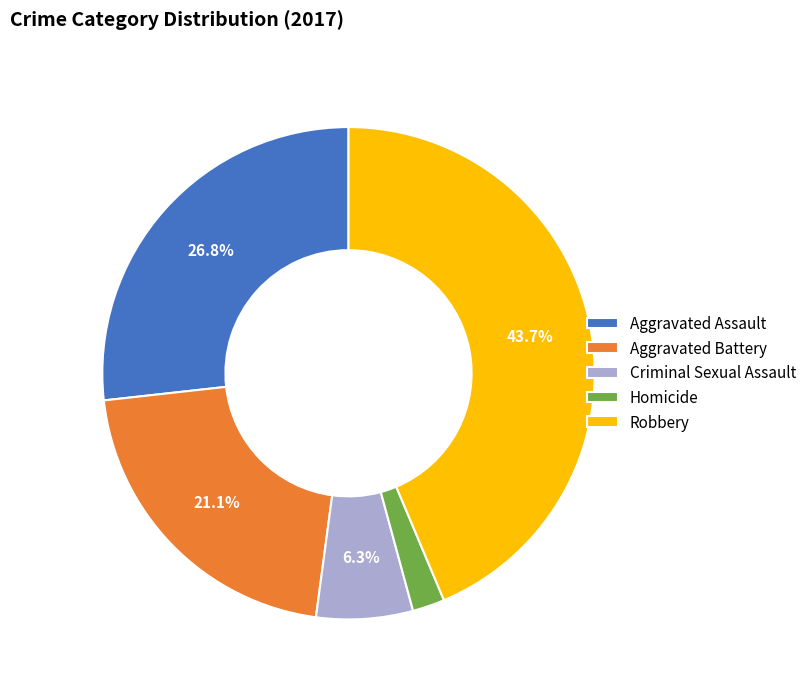

Approximately how many times larger is the value at Homicide compared to Aggravated Assault?

0.1